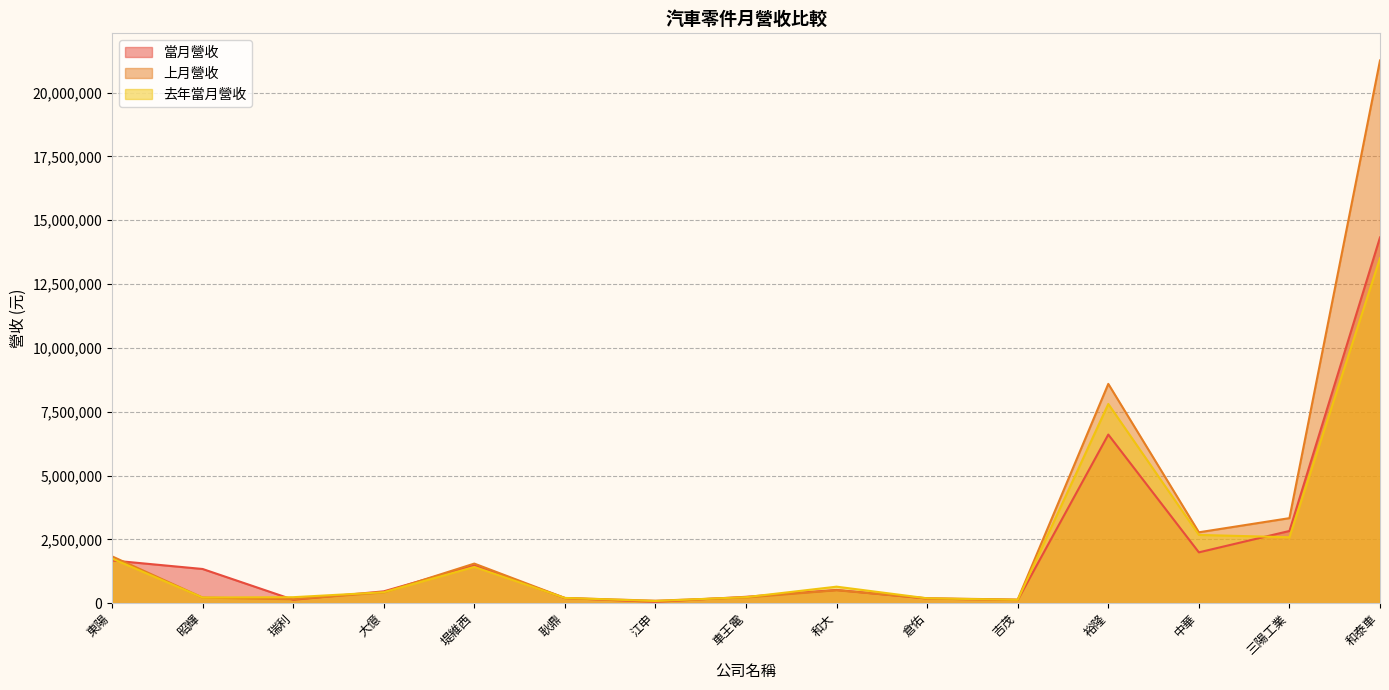

Reading left to right, what are all the values shown in this chart?

當月營收: 1673581	1339215	135178	463541	1476241	201306	53706	249684	517645	182042	123848	6604840	1991011	2828684	14327801
上月營收: 1834203	219462	154594	421906	1550596	203598	96430	224107	506523	191730	142265	8590223	2776554	3330849	21258922
去年當月營收: 1747154	221507	233942	427628	1421707	205293	85732	235959	646881	190942	130331	7803249	2674114	2581999	13511389